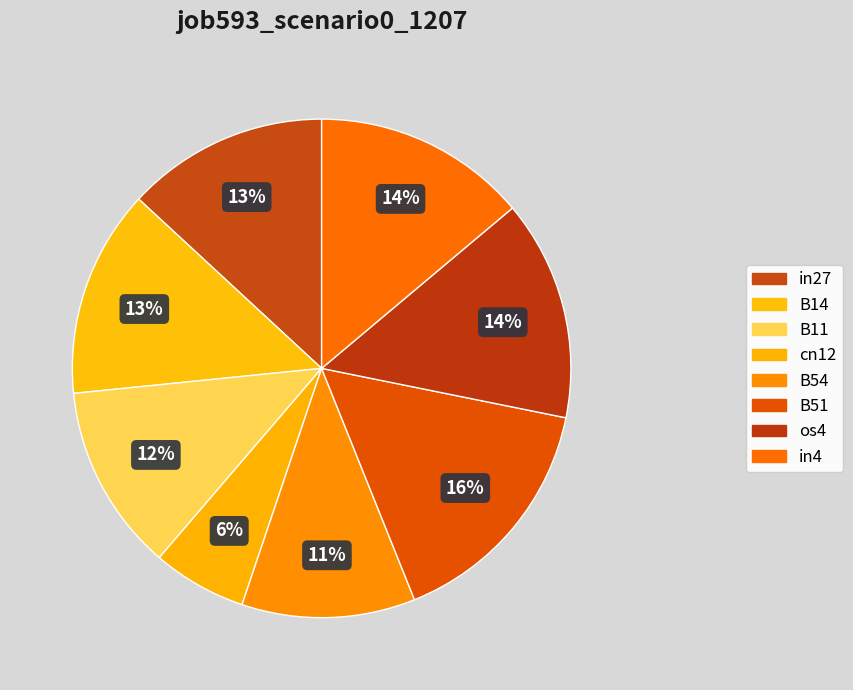

Count the number of slices in the pie.

8